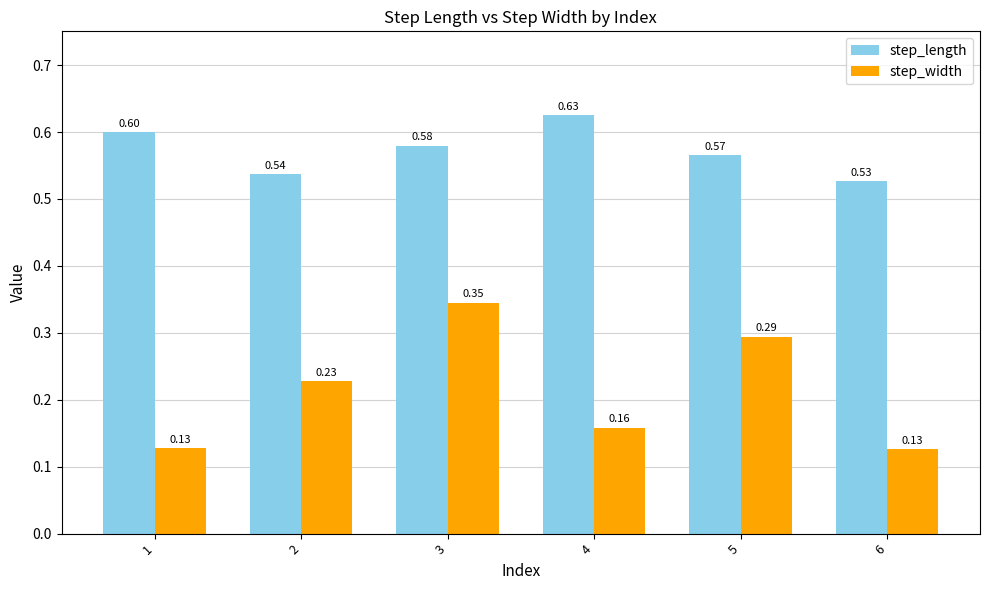

What is the average value of the step_length series?

0.6